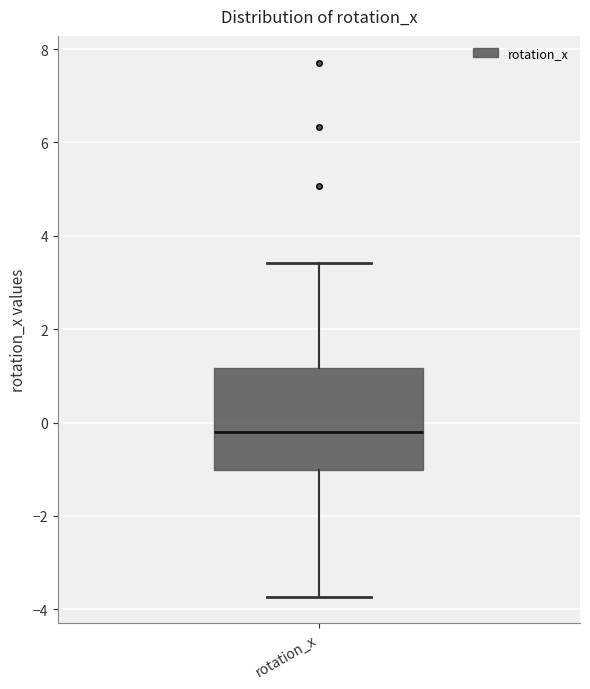

Where does the median line of the box for rotation_x sit on the y-axis? The values are not printed on the chart, so give them approximately, as read against the axis.

-0.2